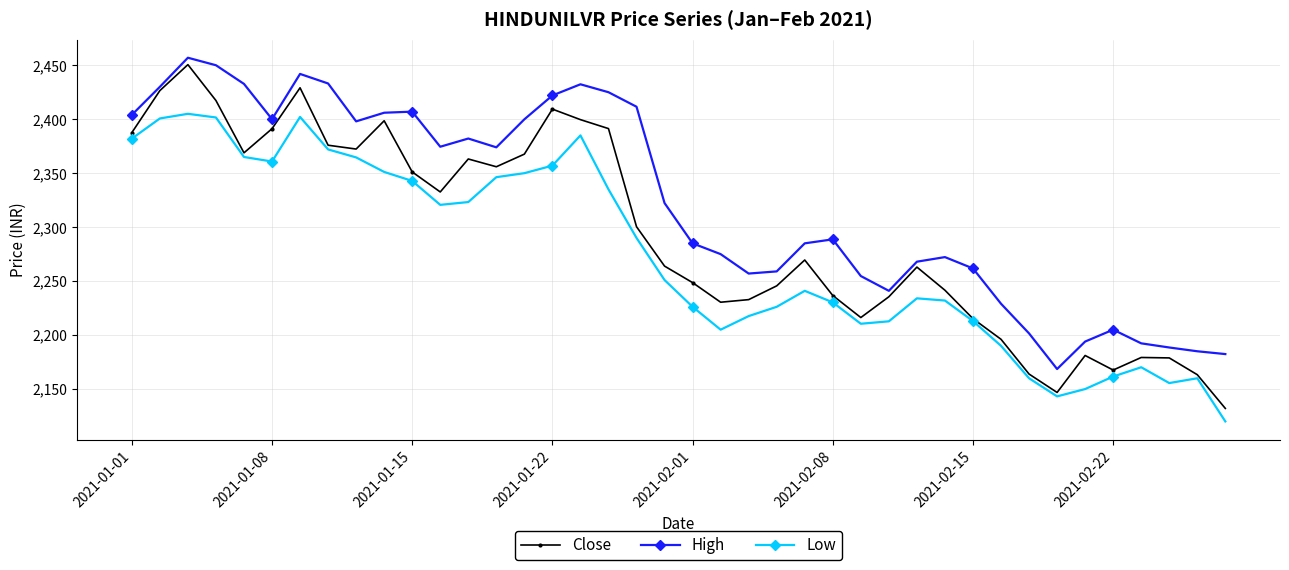

True or false: Close and High cross at least once.

False